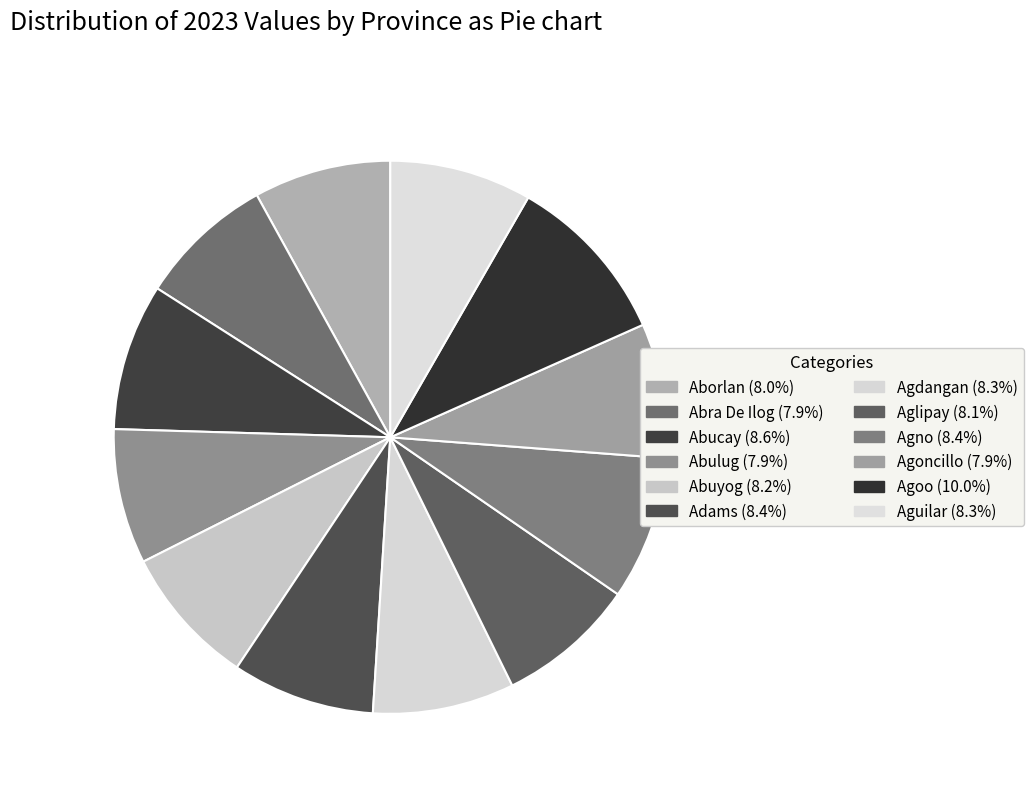

What is the smallest slice in the pie chart?

Agoncillo